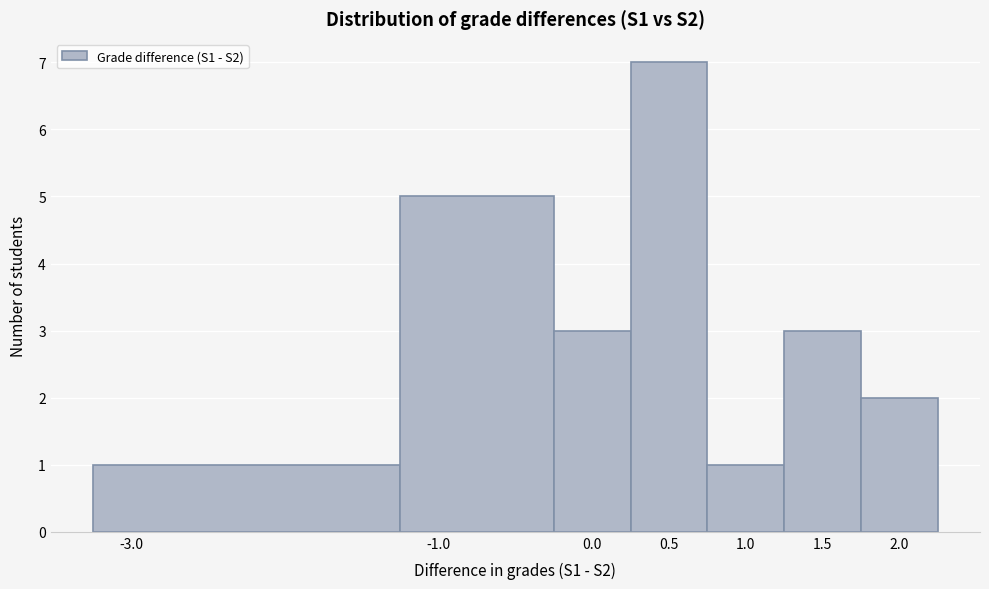

Reading left to right, transcribe this chart: for each bar, give the range it covers on the x-axis and its height. The values are not printed on the chart, so give them approximately, as read against the axis.

-3.25 to -1.25: 1
-1.25 to -0.25: 5
-0.25 to 0.25: 3
0.25 to 0.75: 7
0.75 to 1.25: 1
1.25 to 1.75: 3
1.75 to 2.25: 2